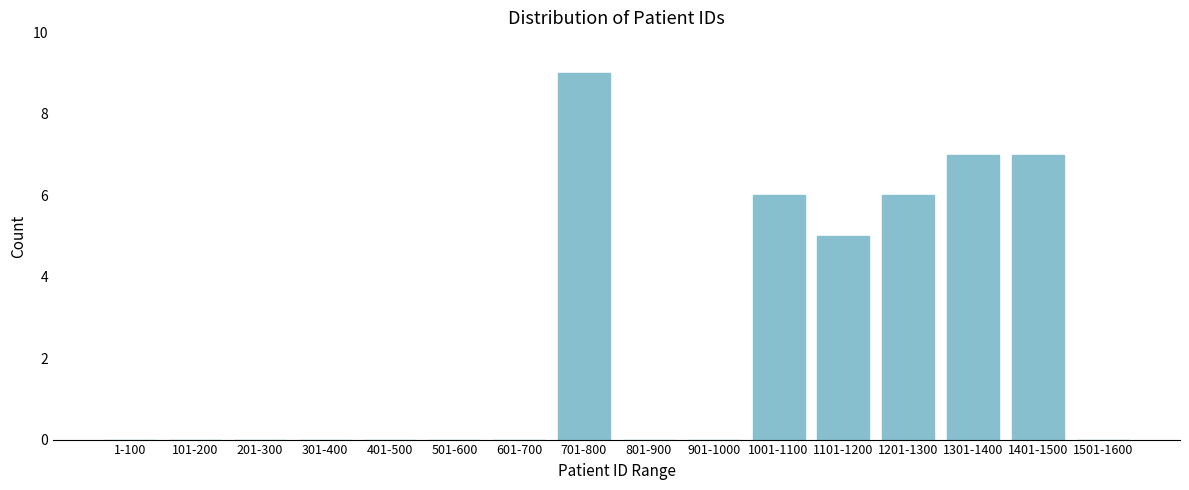

Reading left to right, transcribe all the data shown in this chart.

1-100=0	101-200=0	201-300=0	301-400=0	401-500=0	501-600=0	601-700=0	701-800=9	801-900=0	901-1000=0	1001-1100=6	1101-1200=5	1201-1300=6	1301-1400=7	1401-1500=7	1501-1600=0